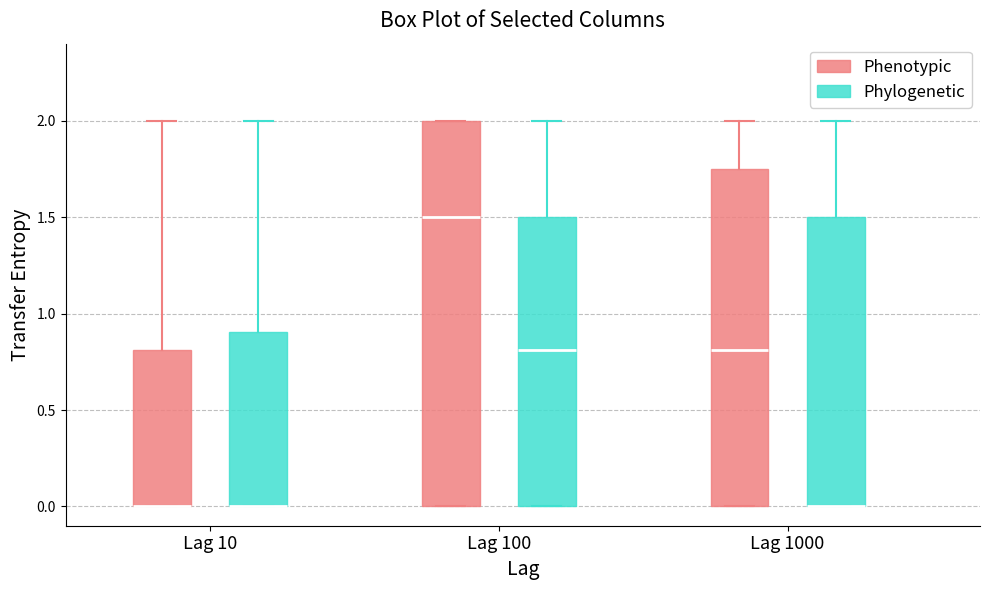

Reading left to right, transcribe this box plot: for each box, give where its median line is, the range the box spans, and where its two whiskers end, as read against the y-axis. The values are not printed on the chart, so give them approximately, as read against the axis.

Lag 10 (Phenotypic): median 0.00 (drawn on the box's lower edge), box 0.00 to 0.80, whiskers 0.00 to 2.00
Lag 10 (Phylogenetic): median 0.00 (drawn on the box's lower edge), box 0.00 to 0.90, whiskers 0.00 to 2.00
Lag 100 (Phenotypic): median 1.50, box 0.00 to 2.00, whiskers 0.00 to 2.00
Lag 100 (Phylogenetic): median 0.80, box 0.00 to 1.50, whiskers 0.00 to 2.00
Lag 1000 (Phenotypic): median 0.80, box 0.00 to 1.75, whiskers 0.00 to 2.00
Lag 1000 (Phylogenetic): median 0.00 (drawn on the box's lower edge), box 0.00 to 1.50, whiskers 0.00 to 2.00